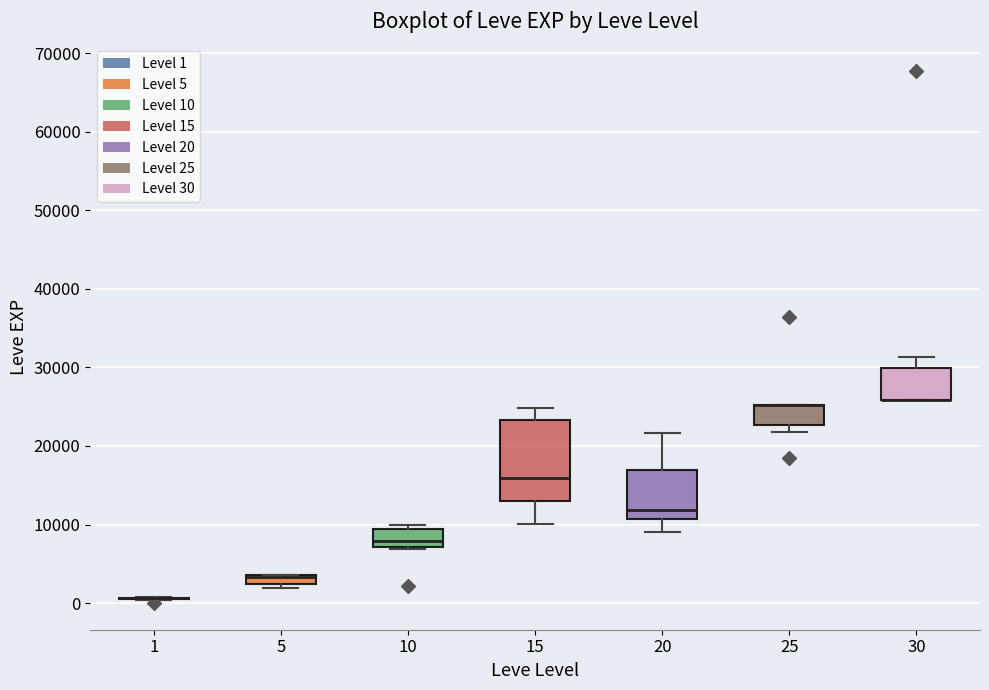

Where is the upper edge of the box at x = 10 on the y-axis? The values are not printed on the chart, so give them approximately, as read against the axis.

9000